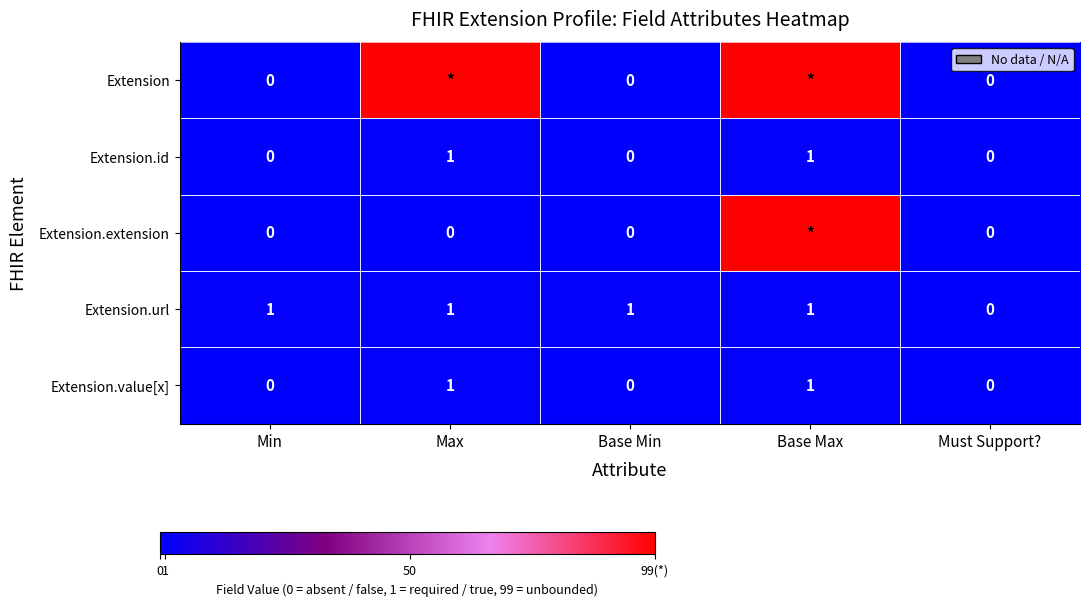

Count the Extension.value[x] values in the range 0 to 1.

5